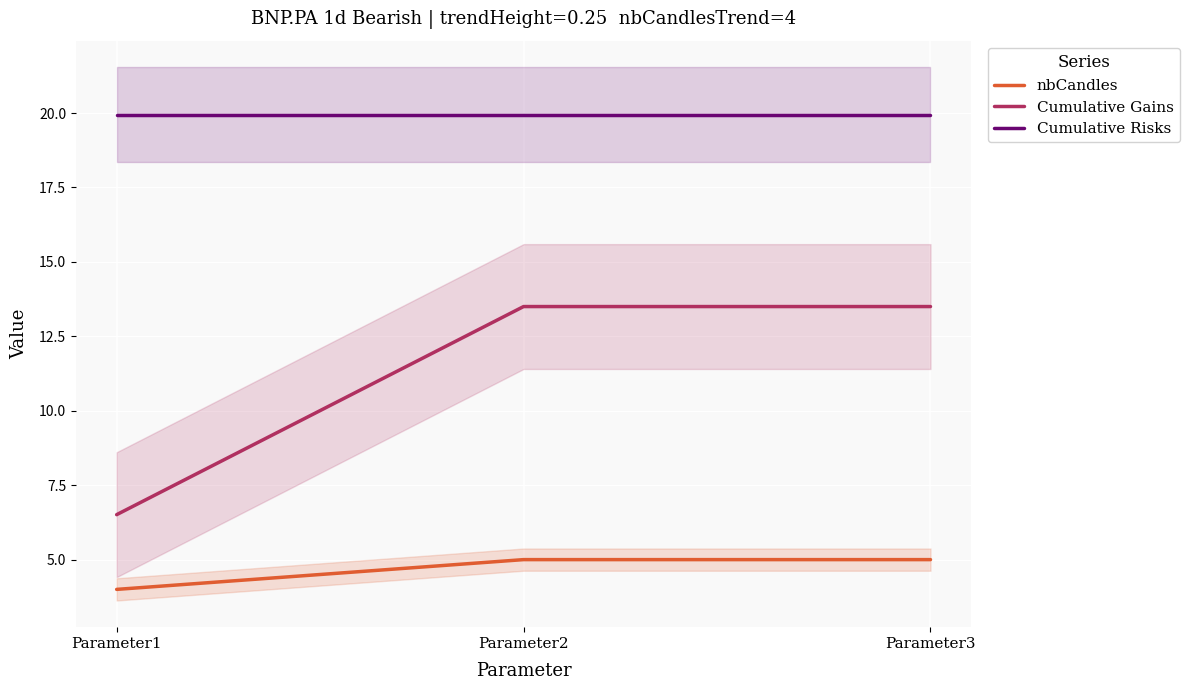

What are all the series names shown in the legend?

nbCandles, Cumulative Gains, Cumulative Risks